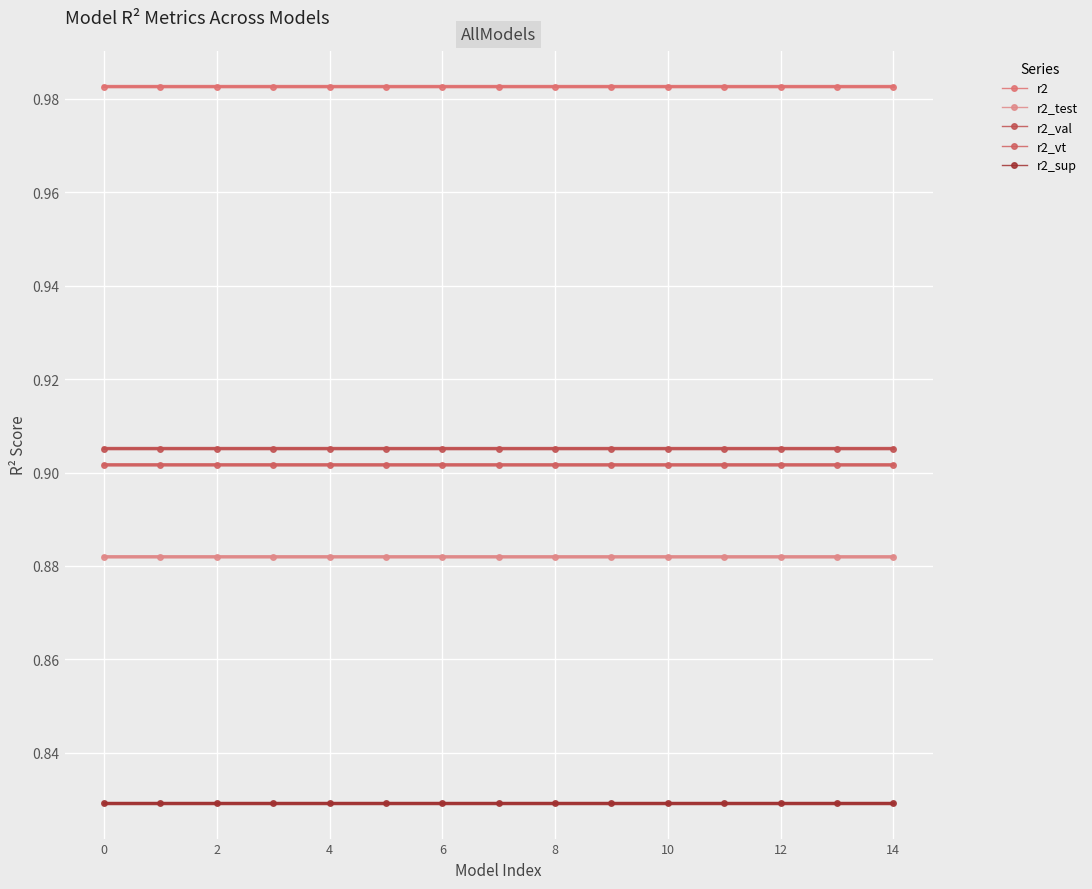

Count the number of categories in the chart.

15